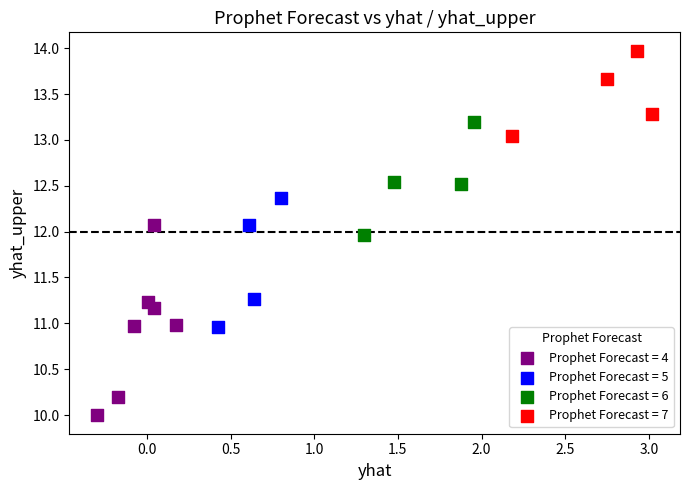

Which series contains the highest Y value?

Prophet Forecast = 7